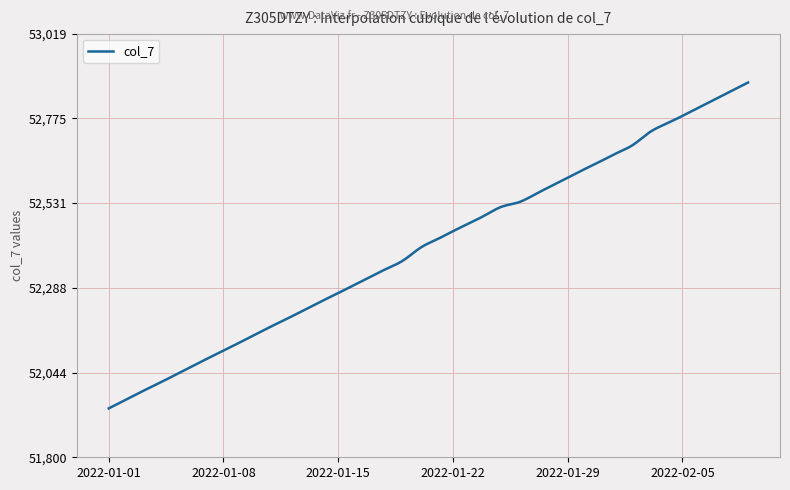

What is the difference between the maximum and minimum values?

938.0